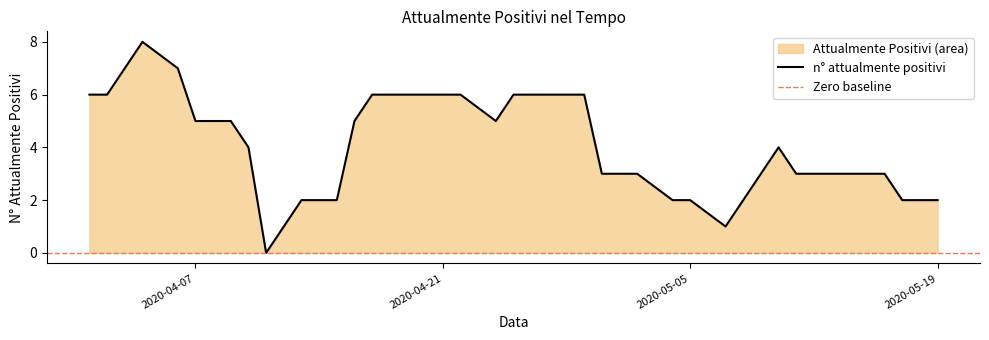

True or false: the data has more than 1 interior local peaks.

True